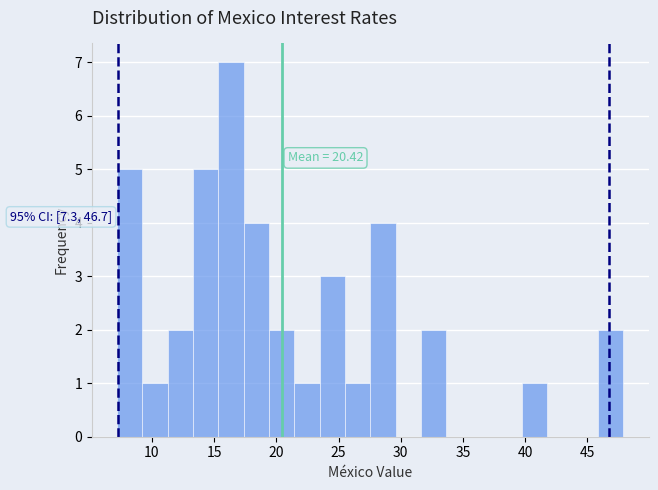

Which range on the x-axis has the tallest bar?

15.5 to 17.5